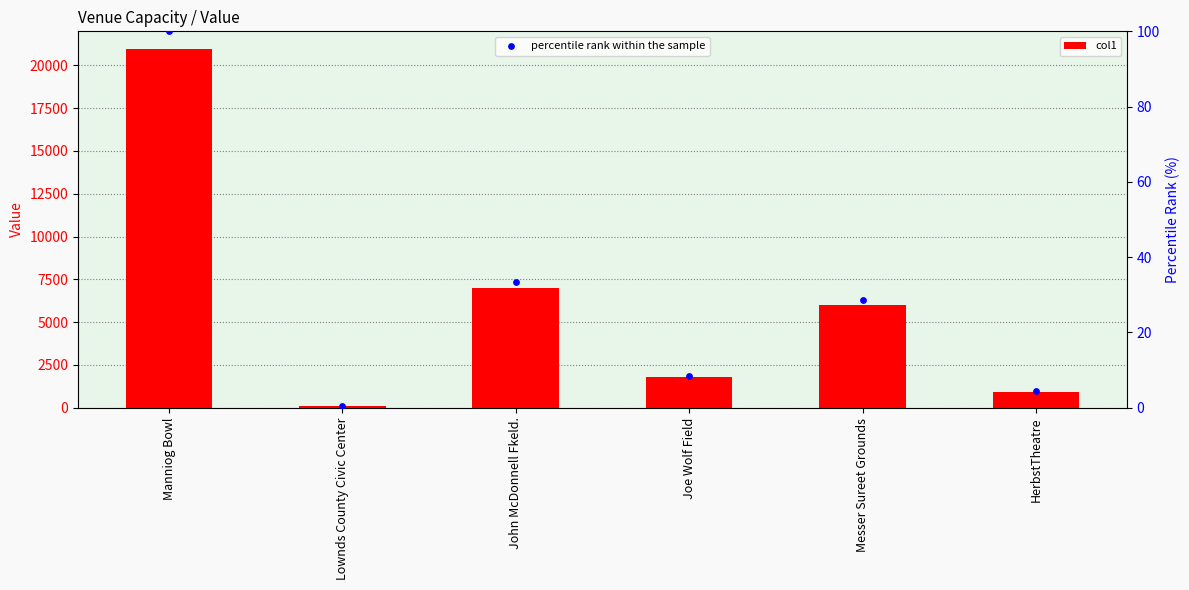

Which series has the largest total across all categories?

col1